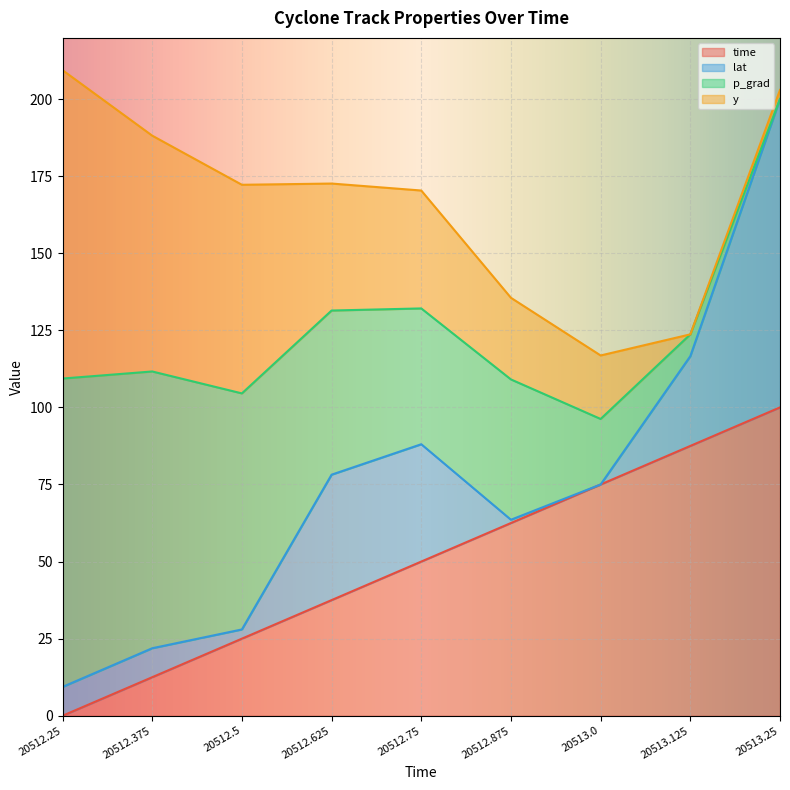

What is the difference between the maximum and minimum values in the time series?

100.0